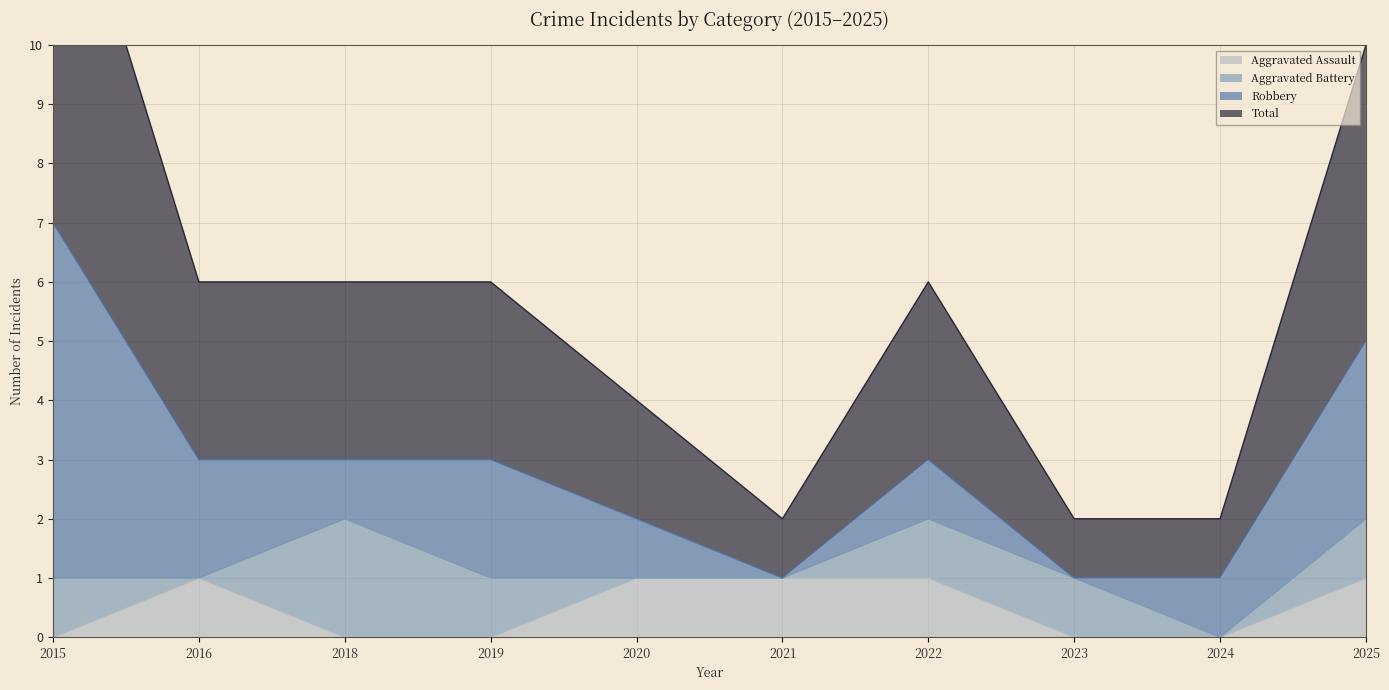

The Aggravated Assault series shows 0 at 2024. True or false?

True